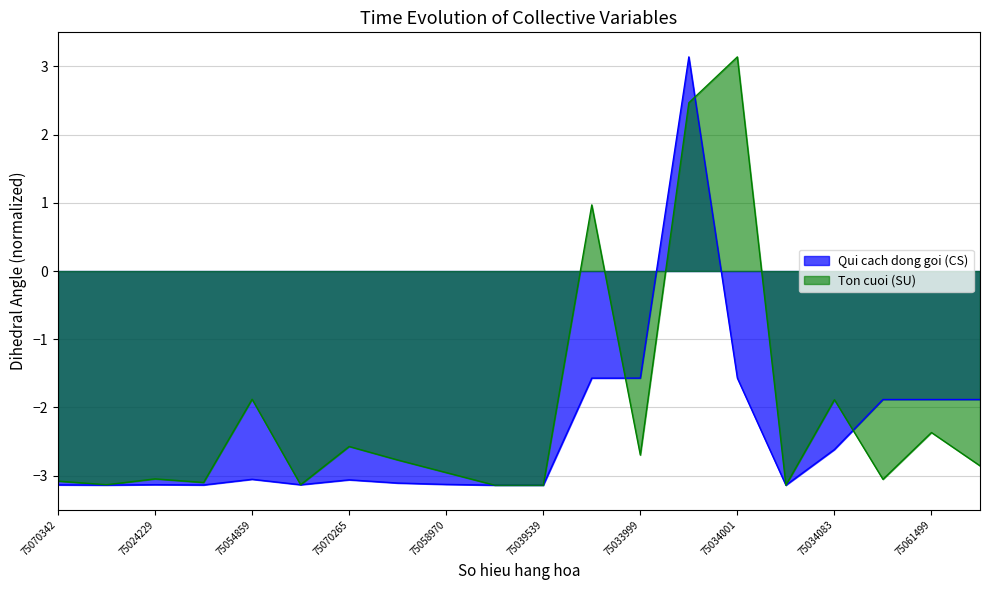

Reading right to left, list all the values displayed in this chart.

Qui cach dong goi (CS): -1.9	-1.9	-1.9	-2.6	-3.1	-1.6	3.1	-1.6	-1.6	-3.1	-3.1	-3.1	-3.1	-3.1	-3.1	-3.1	-3.1	-3.1	-3.1	-3.1
Ton cuoi (SU): -2.9	-2.4	-3.1	-1.9	-3.1	3.1	2.5	-2.7	1.0	-3.1	-3.1	-3.0	-2.8	-2.6	-3.1	-1.9	-3.1	-3.0	-3.1	-3.1